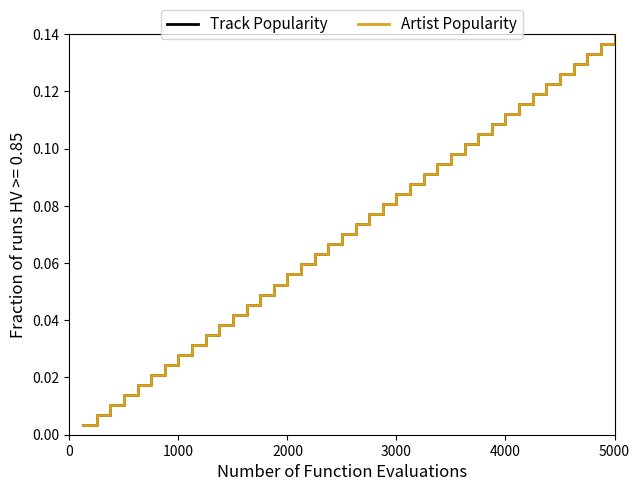

Is this an area chart (filled region under the line)?

No